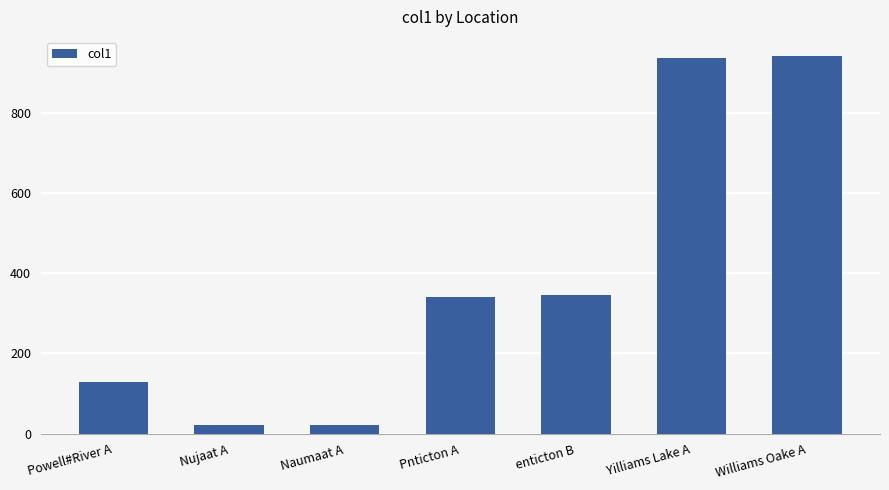

Approximately how many times larger is the value at enticton B compared to Pnticton A?

1.0